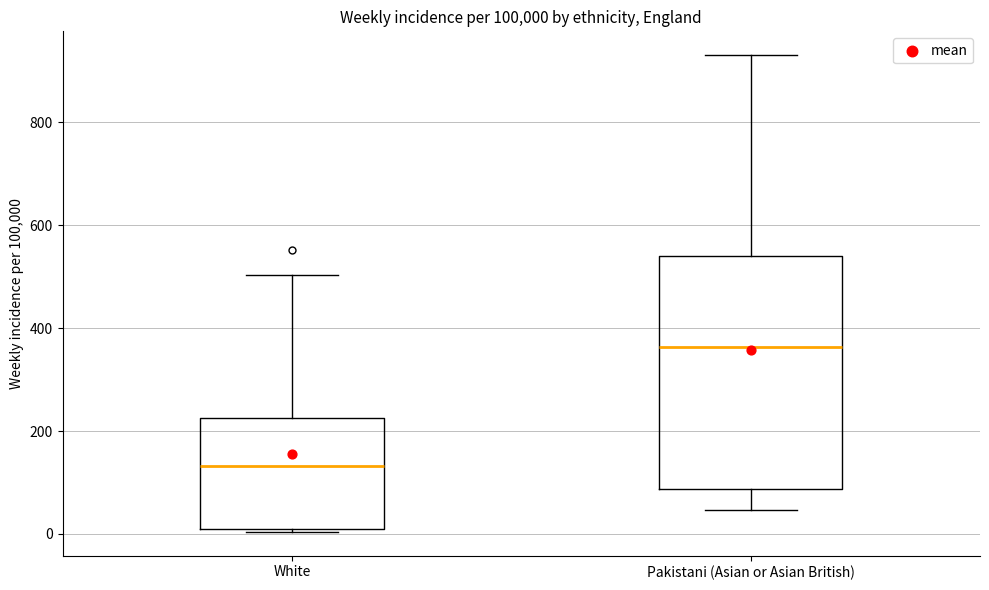

Which box is the tallest, from its lower edge to its upper edge?

Pakistani (Asian or Asian British)